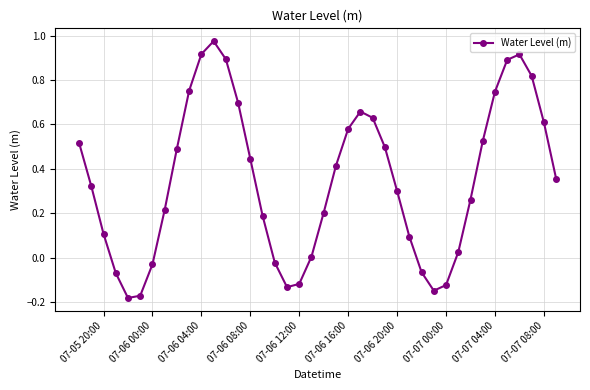

What is the sum of all values?

14.0